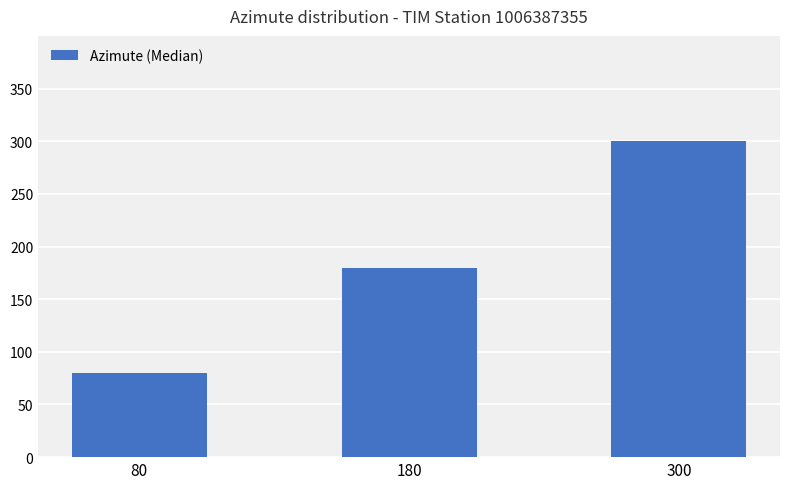

Which label corresponds to the smallest value in the chart?

80